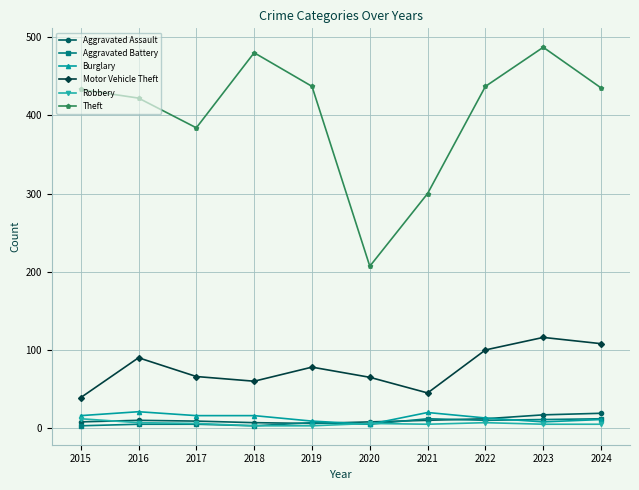

At how many categories does at least one series exceed 278?

9